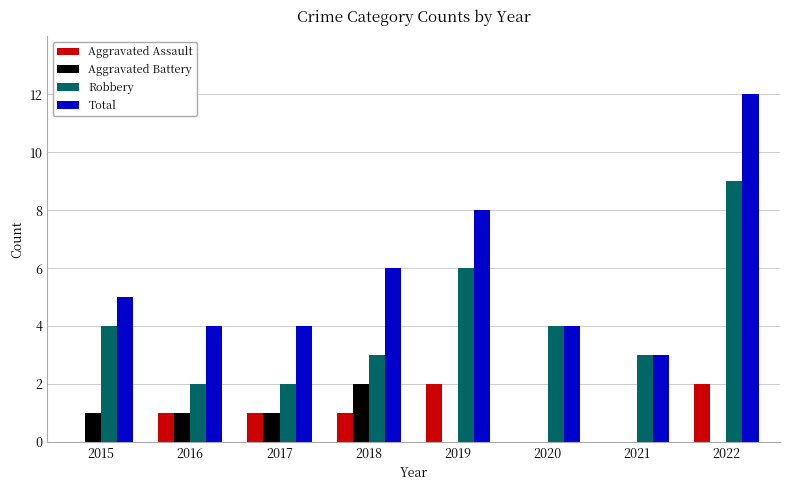

Are the bars grouped side by side (vs. stacked)?

Yes